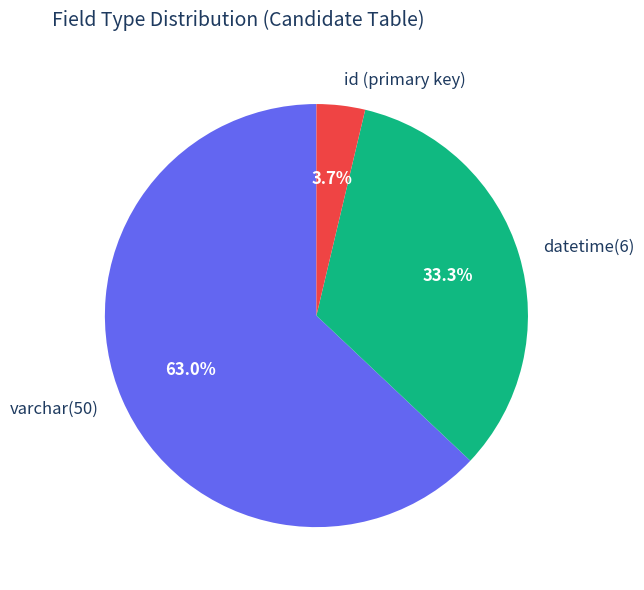

Is there a majority slice in this chart?

Yes